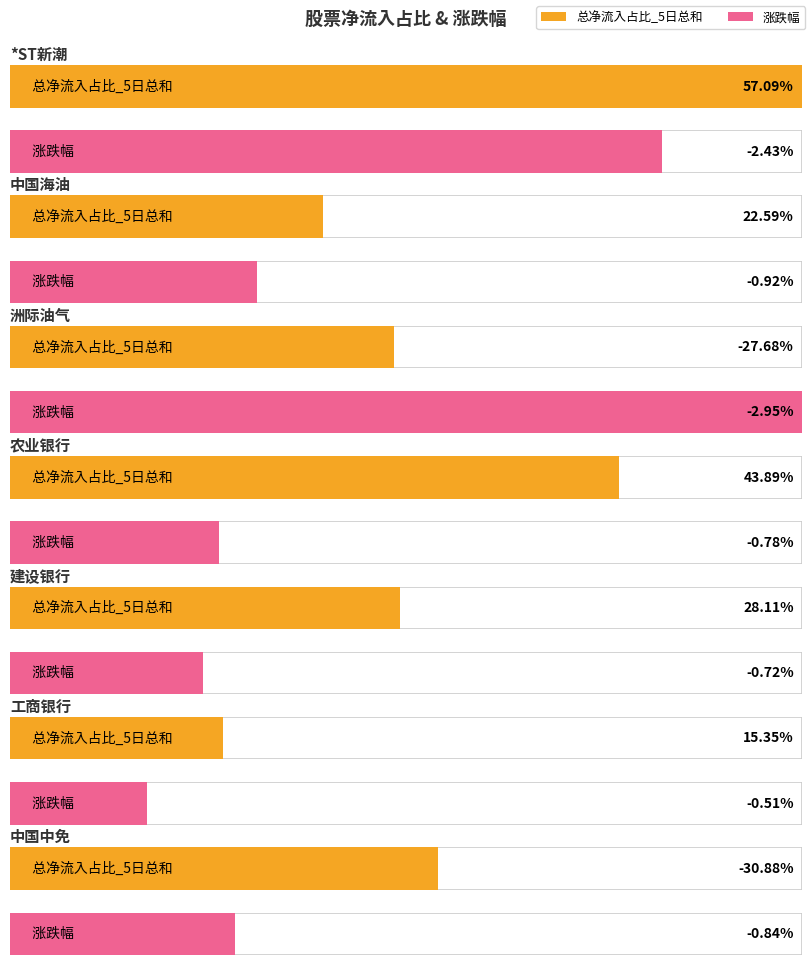

Which series changed the most between 中国海油 and 中国中免?

总净流入占比_5日总和